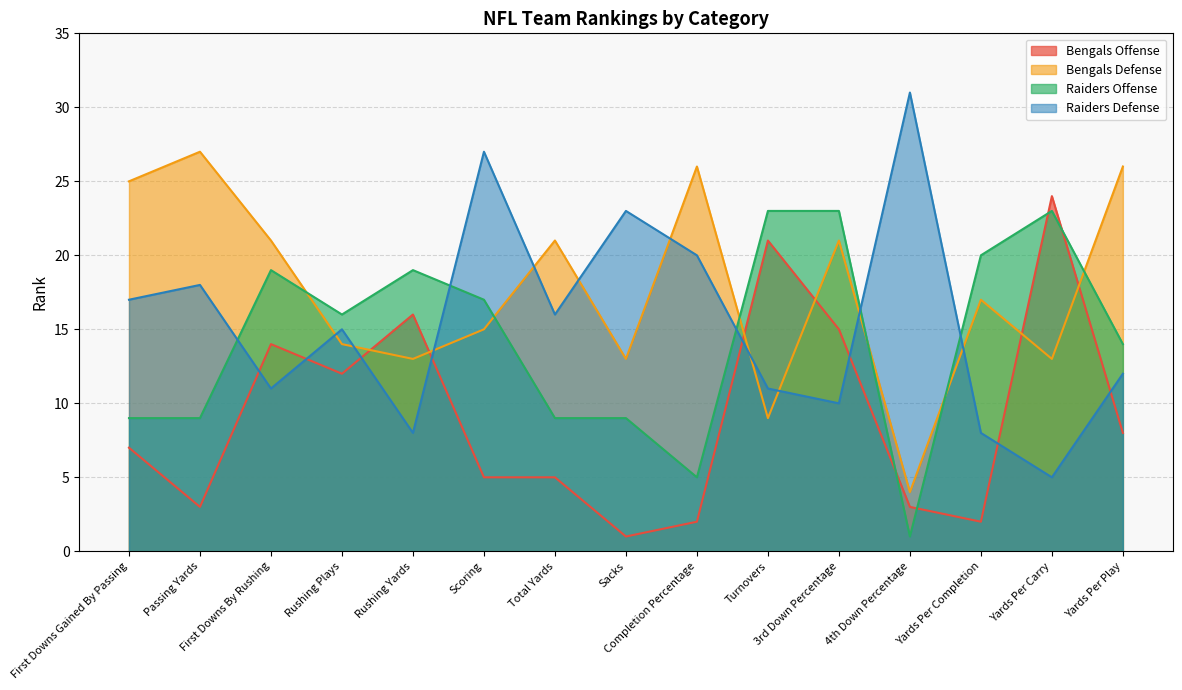

Which series has the largest total across all categories?

Bengals Defense